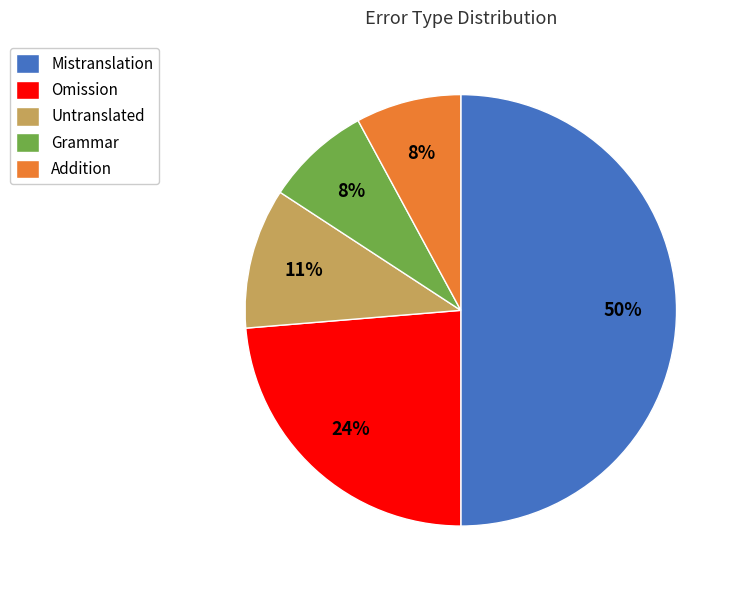

Is Untranslated the majority of the pie?

No